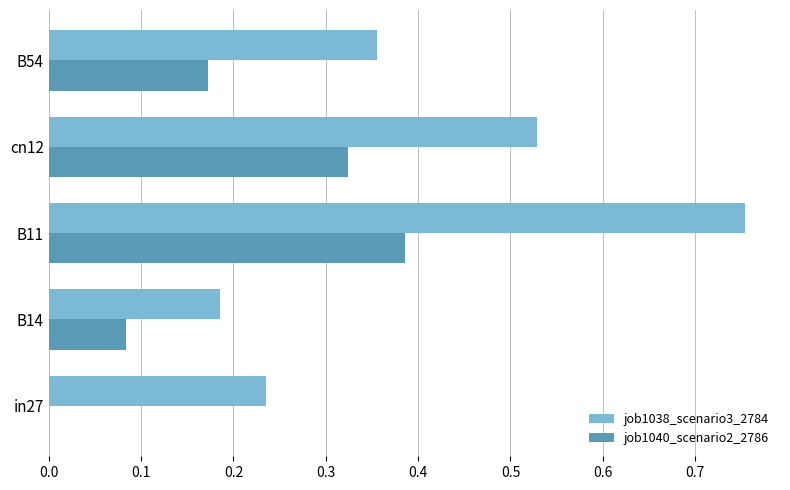

What is the sum of the job1038_scenario3_2784 values at B54 and B11?

1.1